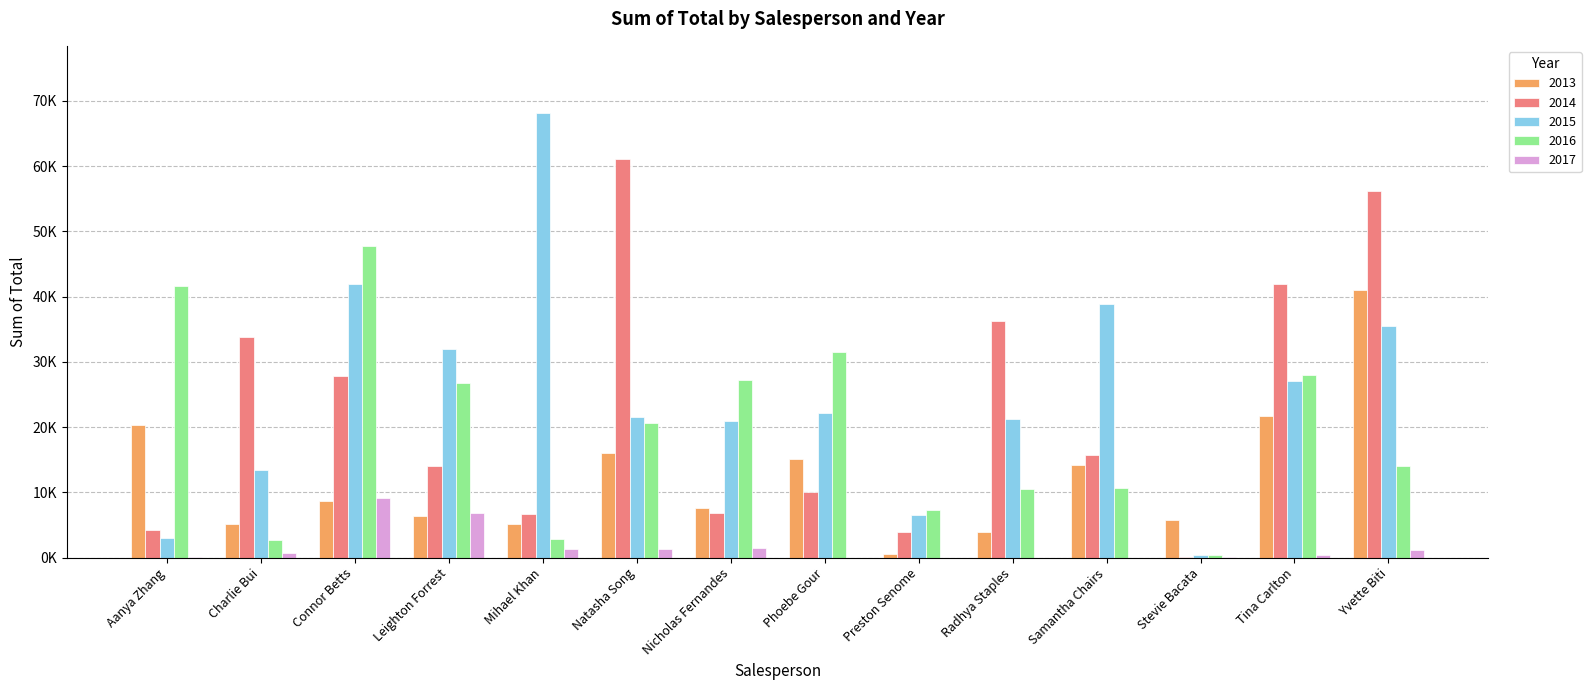

Does the chart contain stacked bars?

No